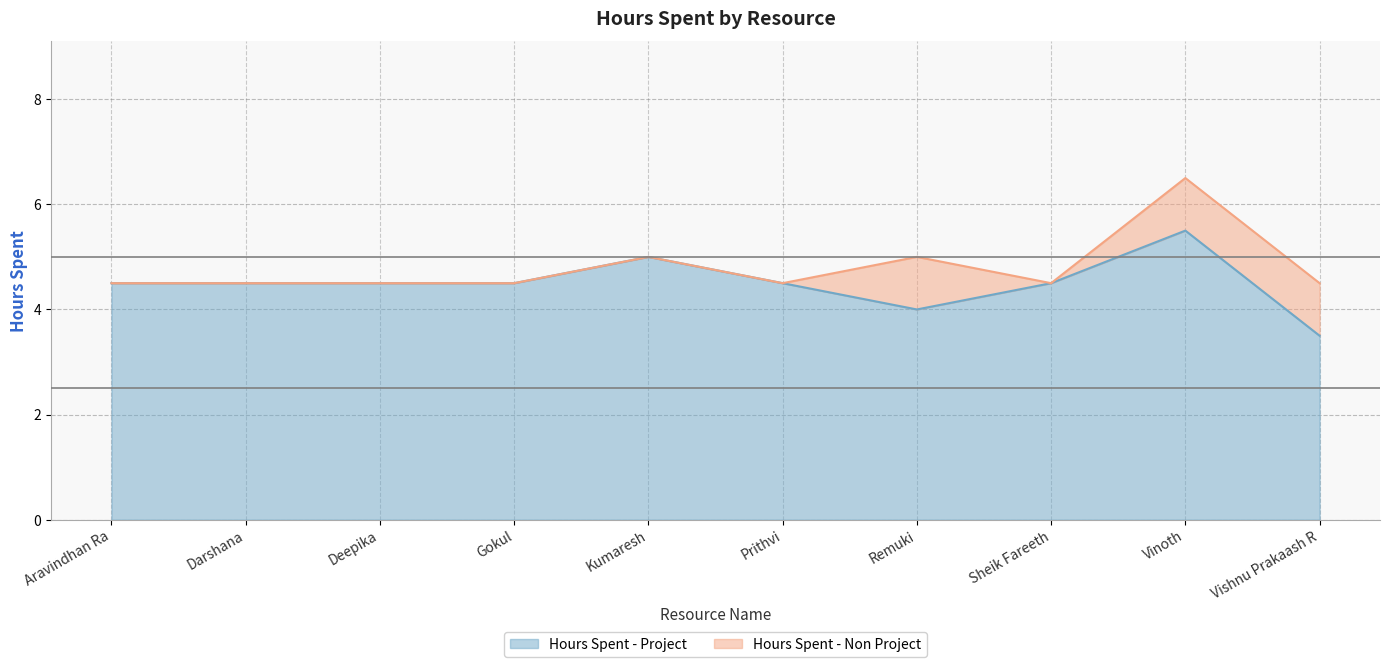

What is the difference between the maximum and second lowest values?

1.5